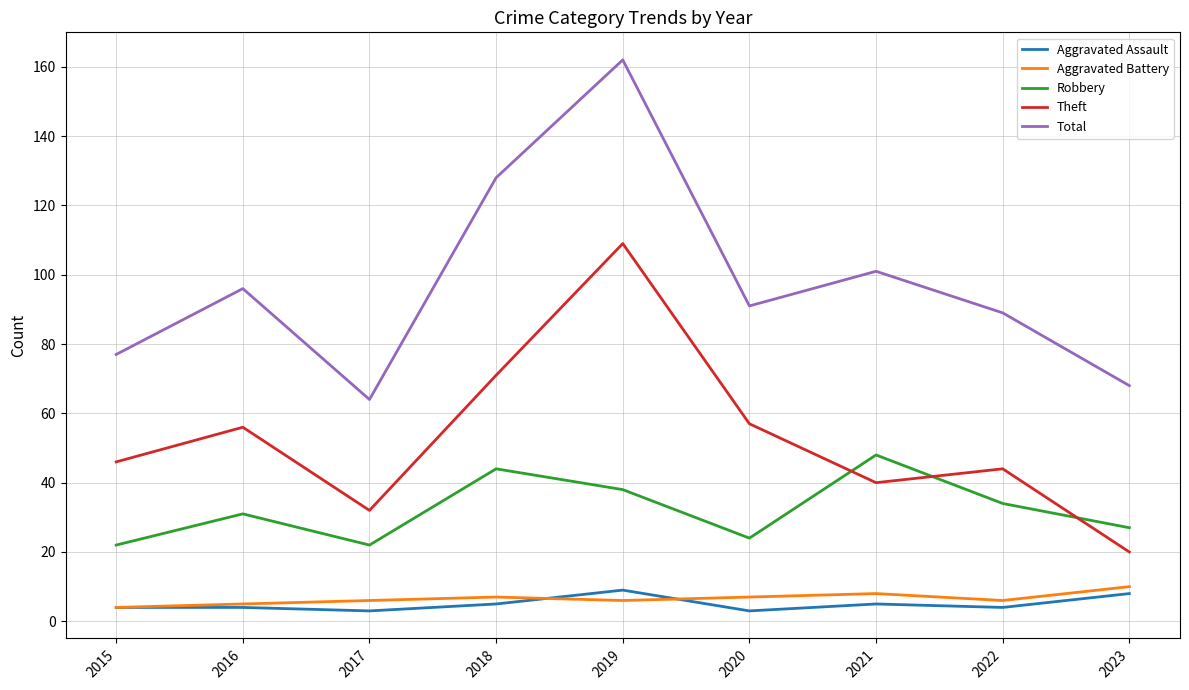

Reading left to right, extract all data points from this chart.

Aggravated Assault: 2015=4	2016=4	2017=3	2018=5	2019=9	2020=3	2021=5	2022=4	2023=8
Aggravated Battery: 2015=4	2016=5	2017=6	2018=7	2019=6	2020=7	2021=8	2022=6	2023=10
Robbery: 2015=22	2016=31	2017=22	2018=44	2019=38	2020=24	2021=48	2022=34	2023=27
Theft: 2015=46	2016=56	2017=32	2018=71	2019=109	2020=57	2021=40	2022=44	2023=20
Total: 2015=77	2016=96	2017=64	2018=128	2019=162	2020=91	2021=101	2022=89	2023=68